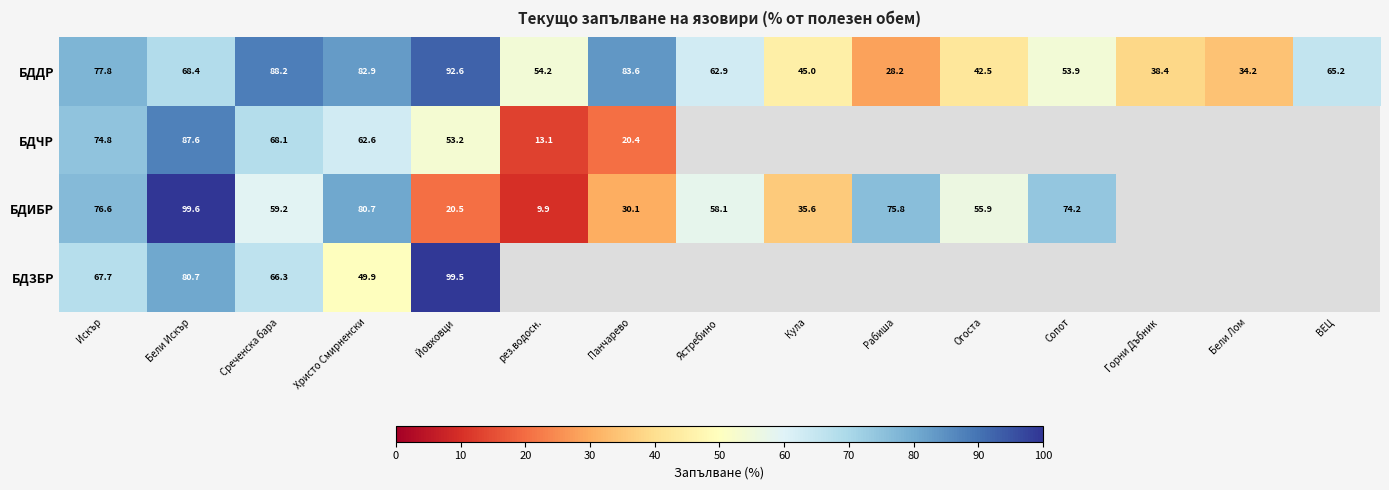

Rank the series at Бели Искър from lowest to highest value.

БДДР, БДЗБР, БДЧР, БДИБР